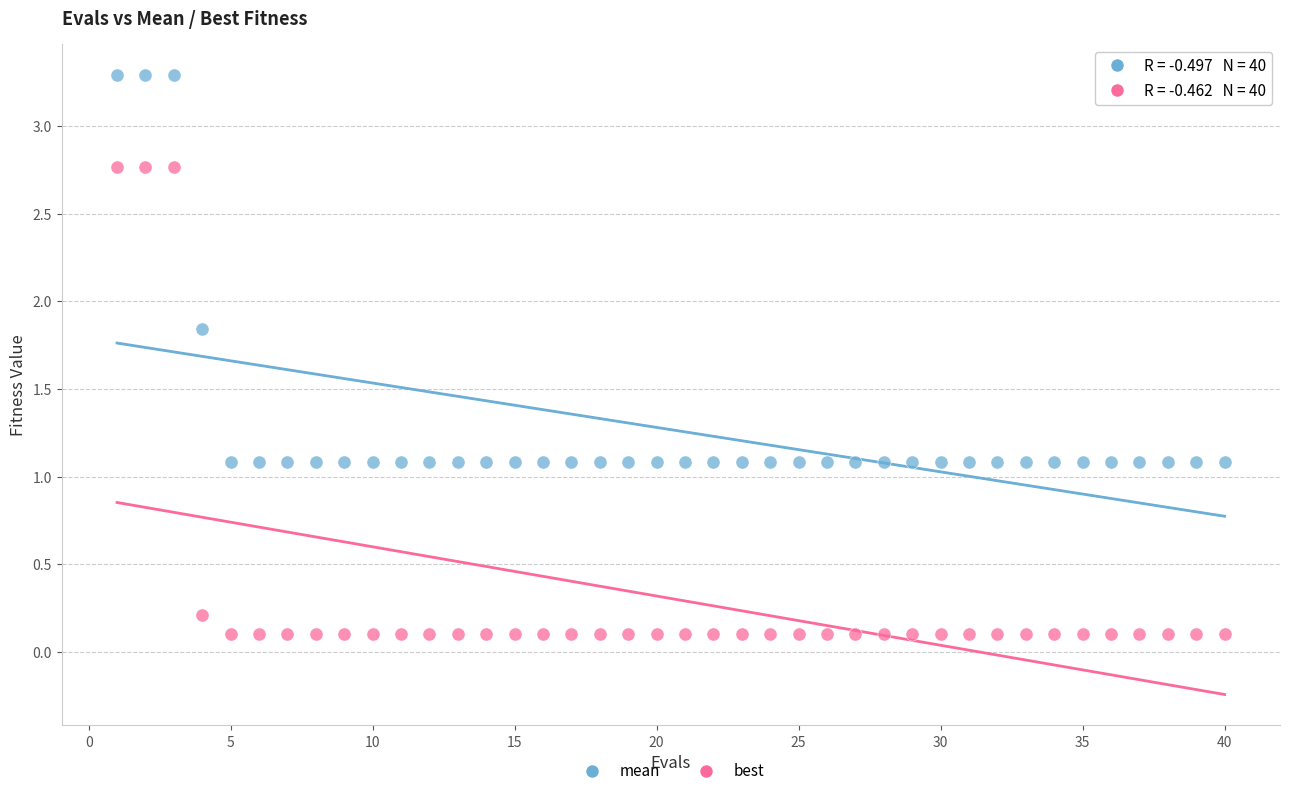

Which series has the widest spread of Y values?

best